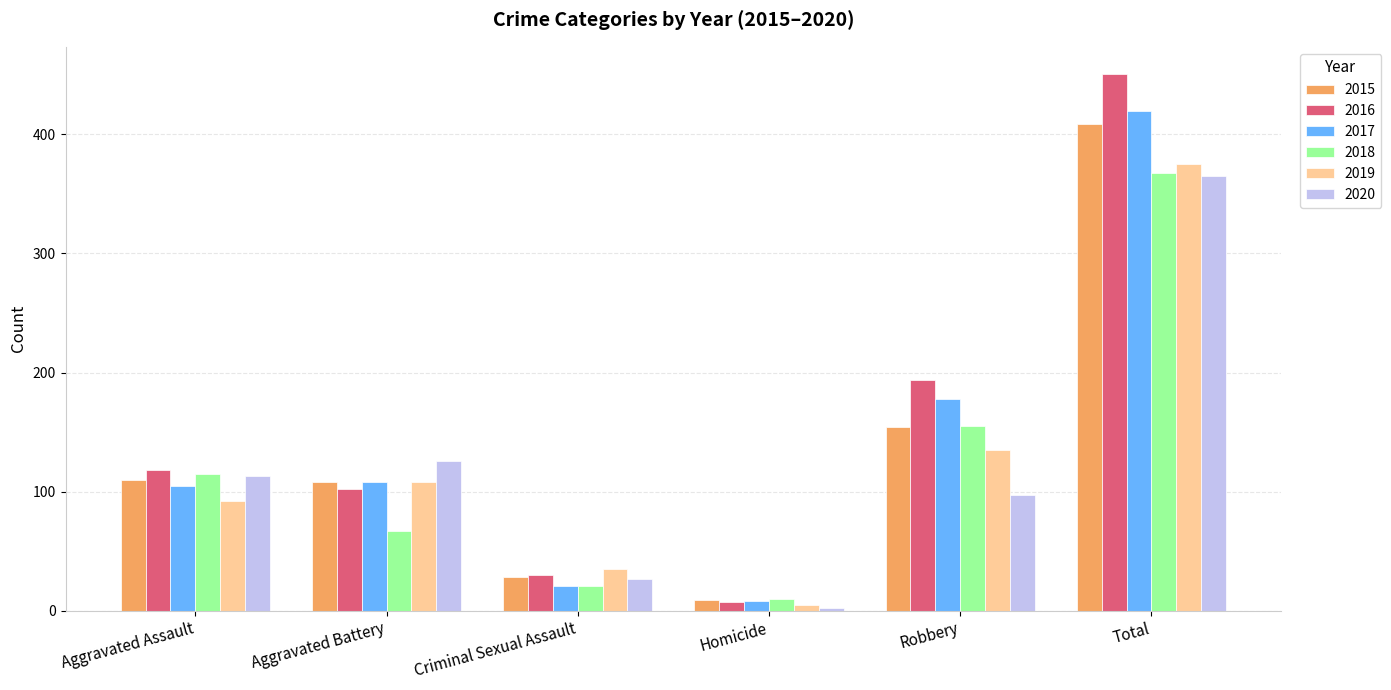

The value of 2019 at Total is 594. True or false?

False